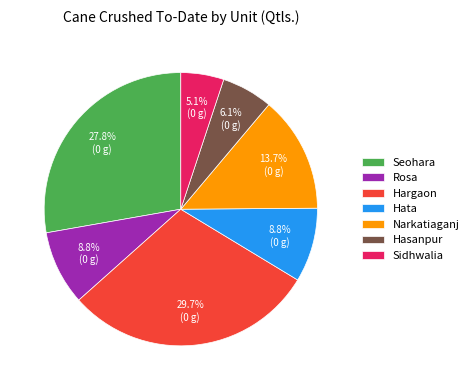

Which has a higher value, Hargaon or Hata?

Hargaon